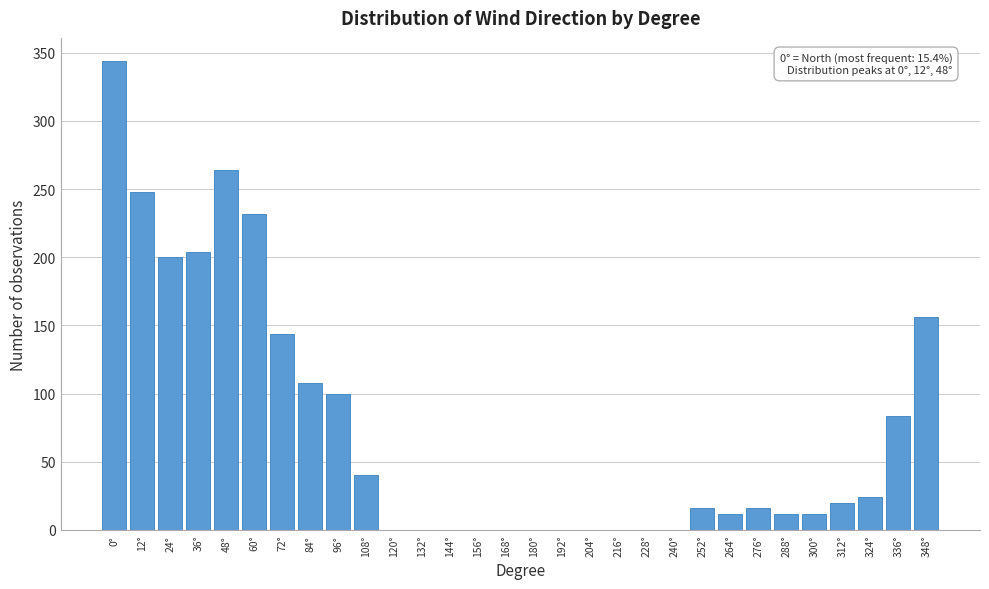

Reading left to right, list all the values displayed in this chart.

0°=343.7	12°=247.8	24°=199.8	36°=203.8	48°=263.8	60°=231.8	72°=143.9	84°=107.9	96°=99.9	108°=40.0	120°=0.0	132°=0.0	144°=0.0	156°=0.0	168°=0.0	180°=0.0	192°=0.0	204°=0.0	216°=0.0	228°=0.0	240°=0.0	252°=16.0	264°=12.0	276°=16.0	288°=12.0	300°=12.0	312°=20.0	324°=24.0	336°=83.9	348°=155.9